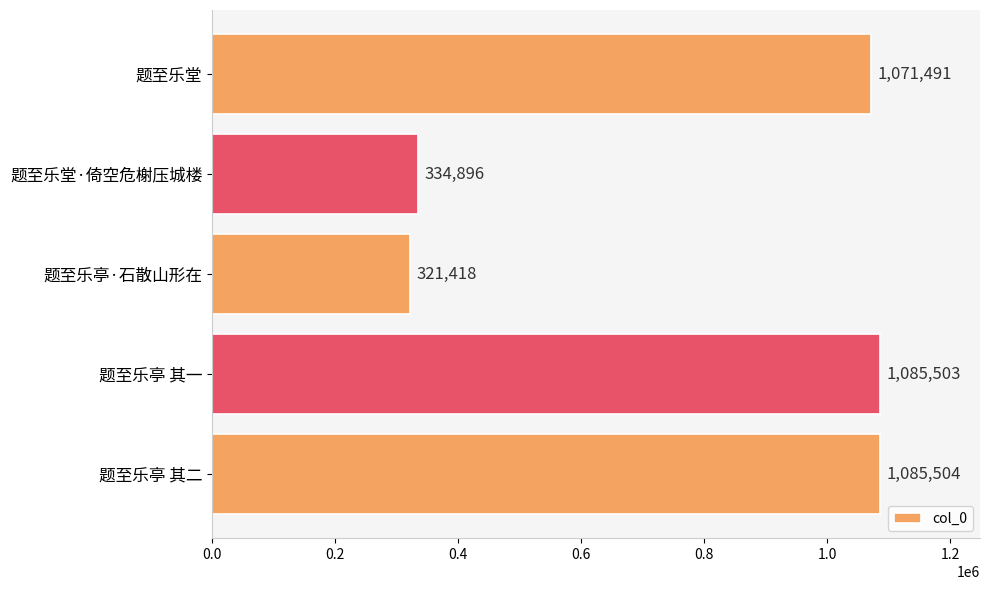

Where is the data nearest to the value 703461?

题至乐堂